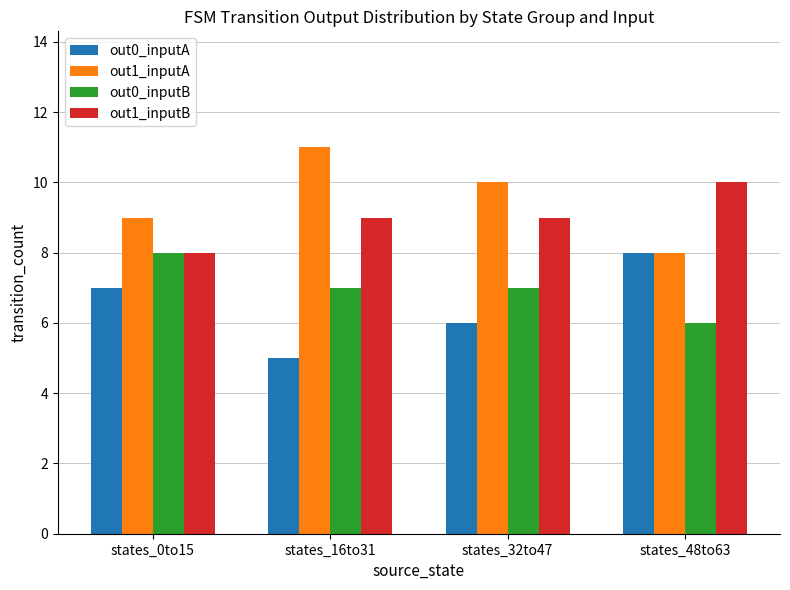

Reading right to left, transcribe all the data shown in this chart.

out0_inputA: 8	6	5	7
out1_inputA: 8	10	11	9
out0_inputB: 6	7	7	8
out1_inputB: 10	9	9	8